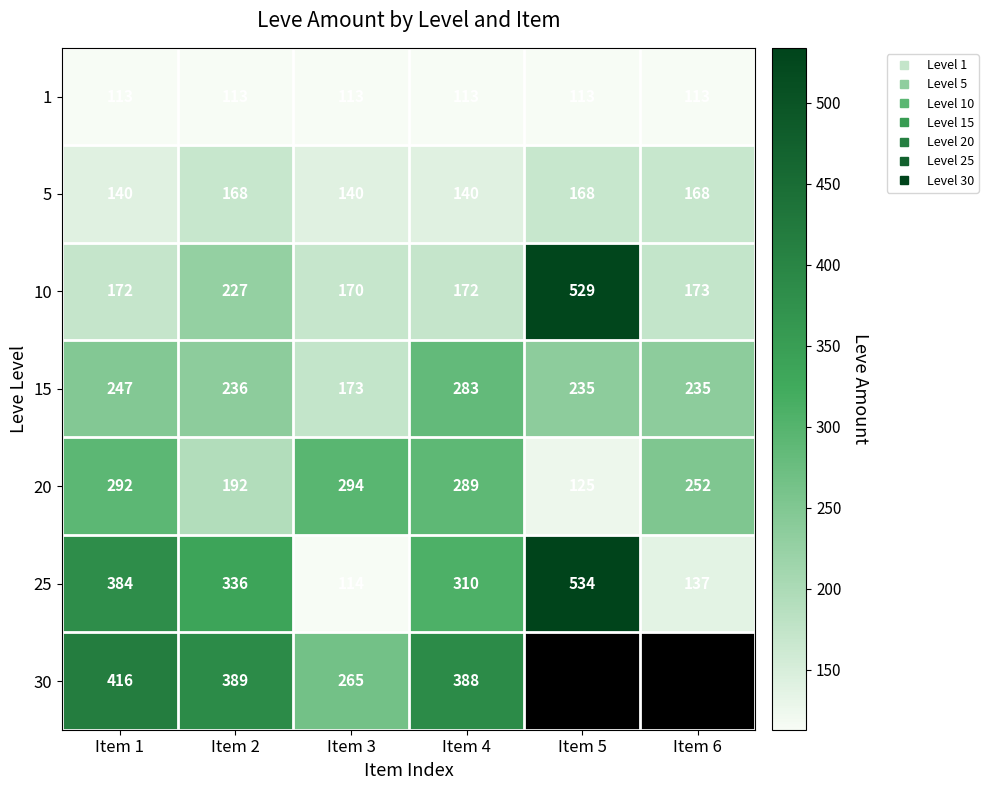

Is it true that 25 equals 203.2 at Item 5?

False